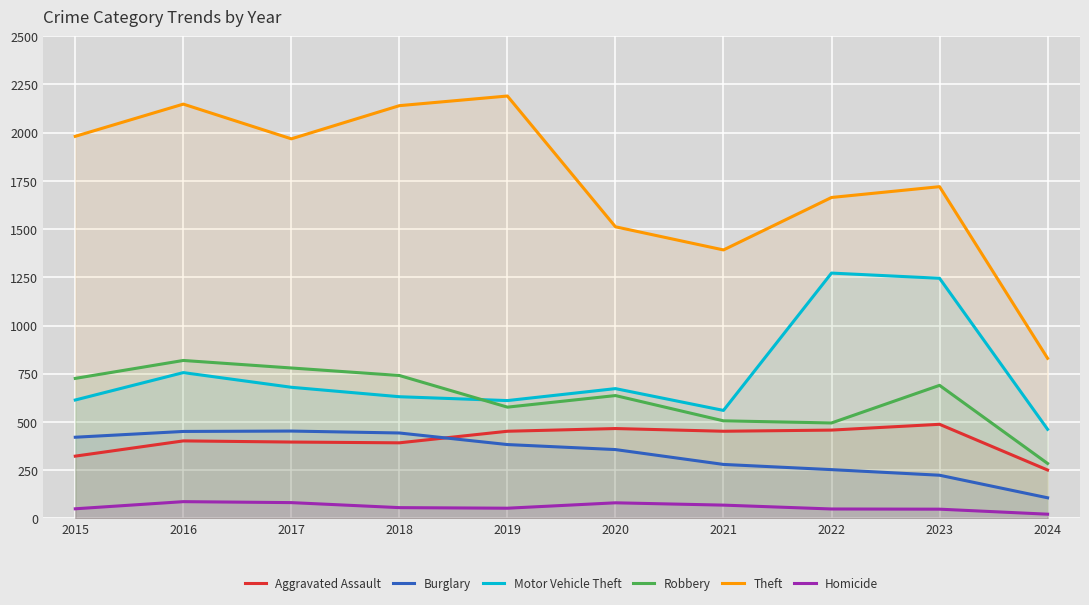

Count the number of data series in this chart.

6